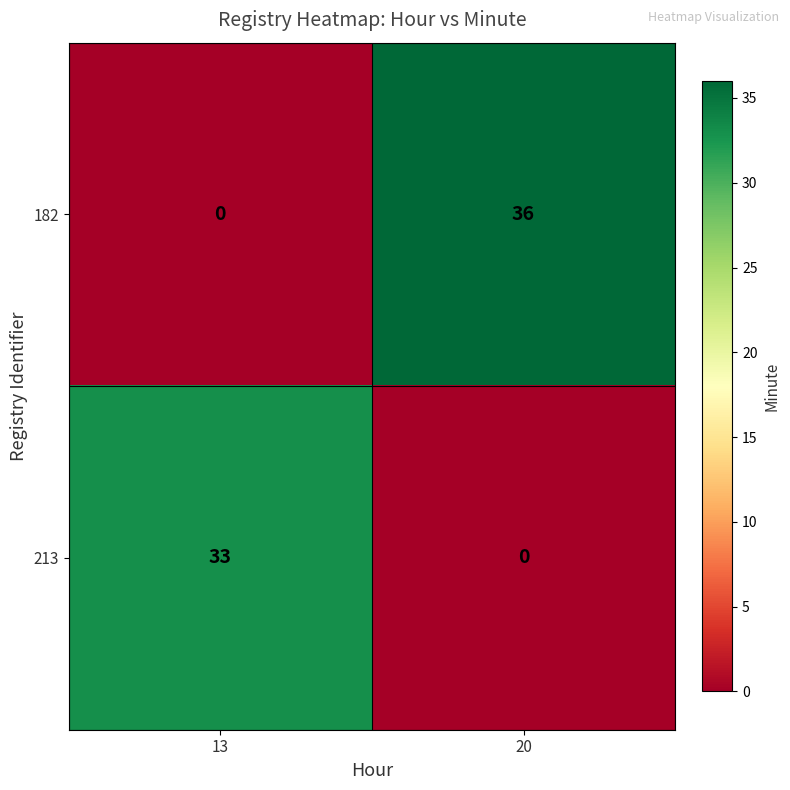

Reading right to left, transcribe all the data shown in this chart.

182: 20=36	13=0
213: 20=0	13=33